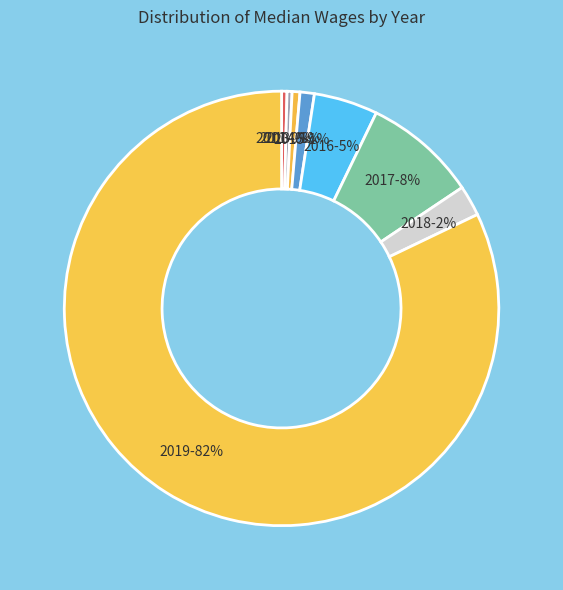

How many slices are in this pie chart?

8